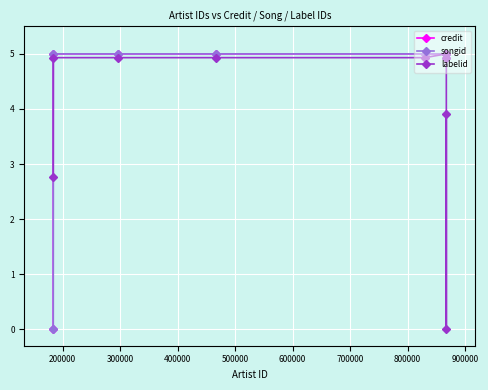

What is the highest value of the credit series?

5.0